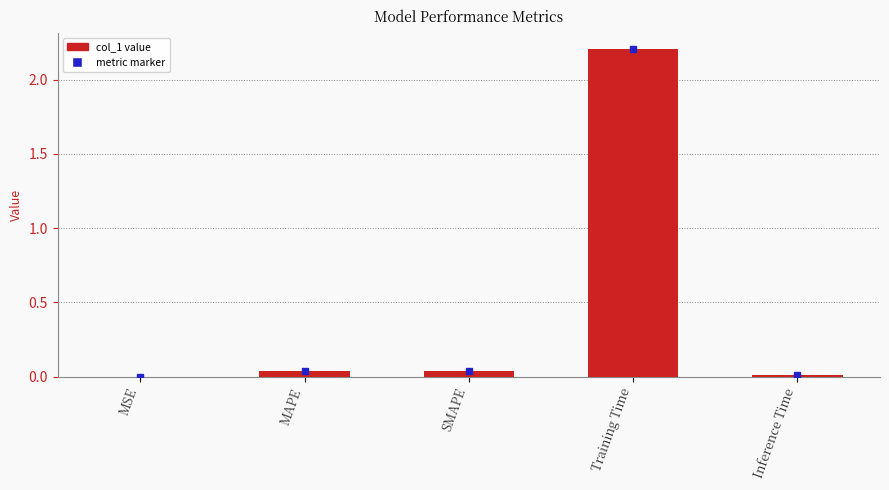

What is the difference between the values at Training Time and SMAPE?

2.2